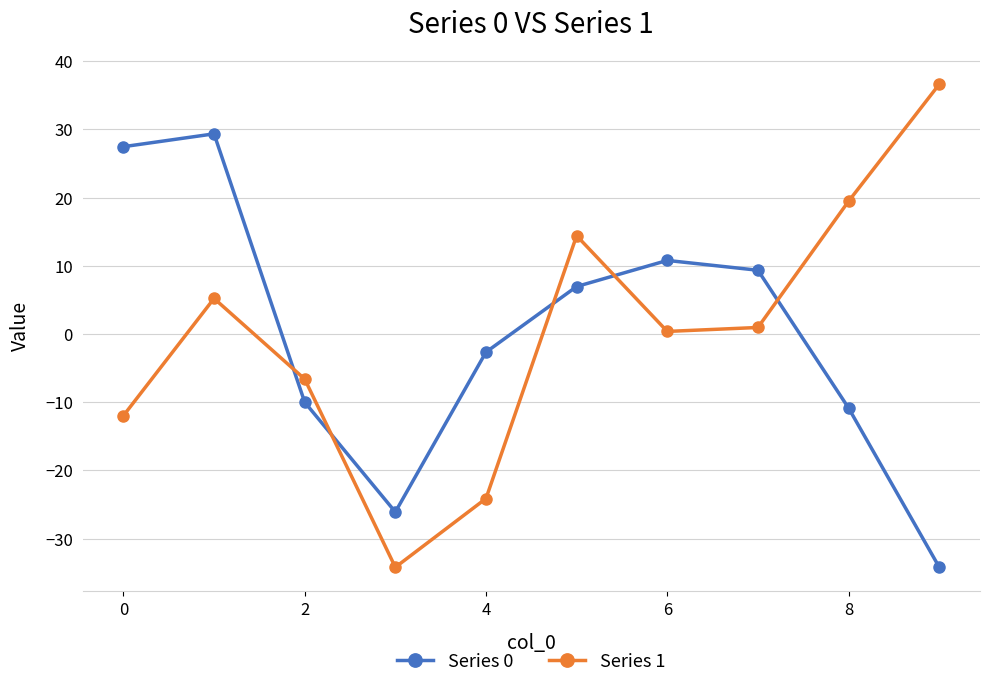

What is the difference between the second highest and minimum values in the Series 0 series?

61.6